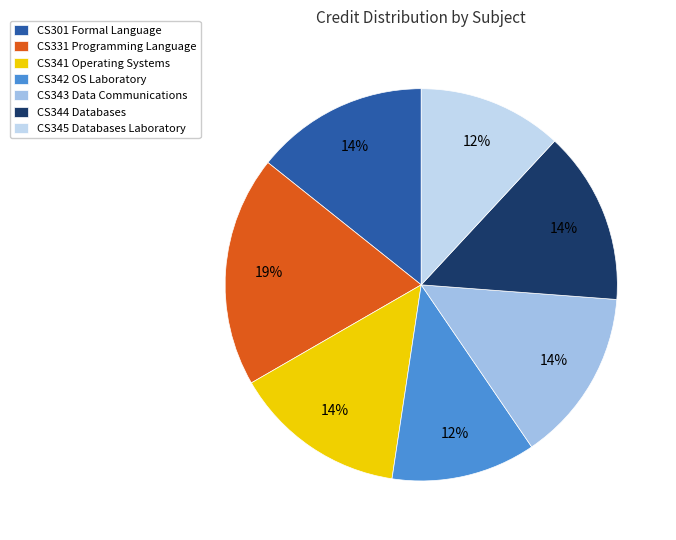

The CS344 Databases slice represents 25% of the pie. True or false?

False